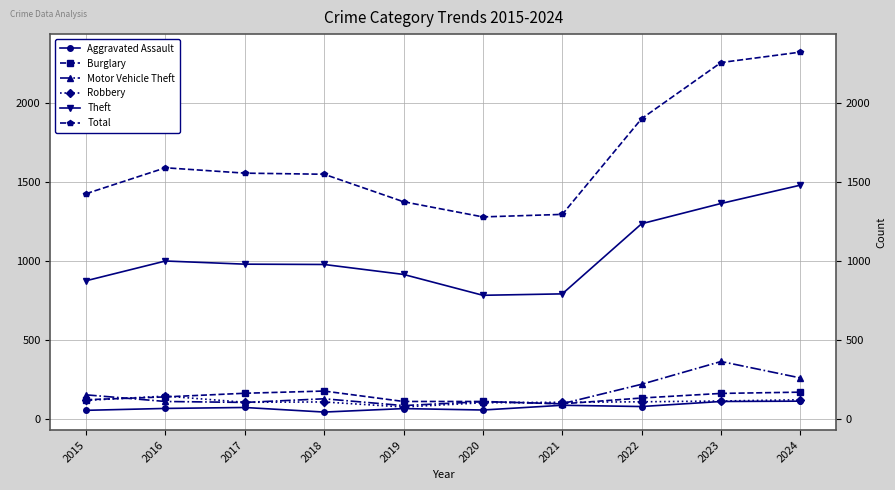

What is the total value across all series at 2024?

4461